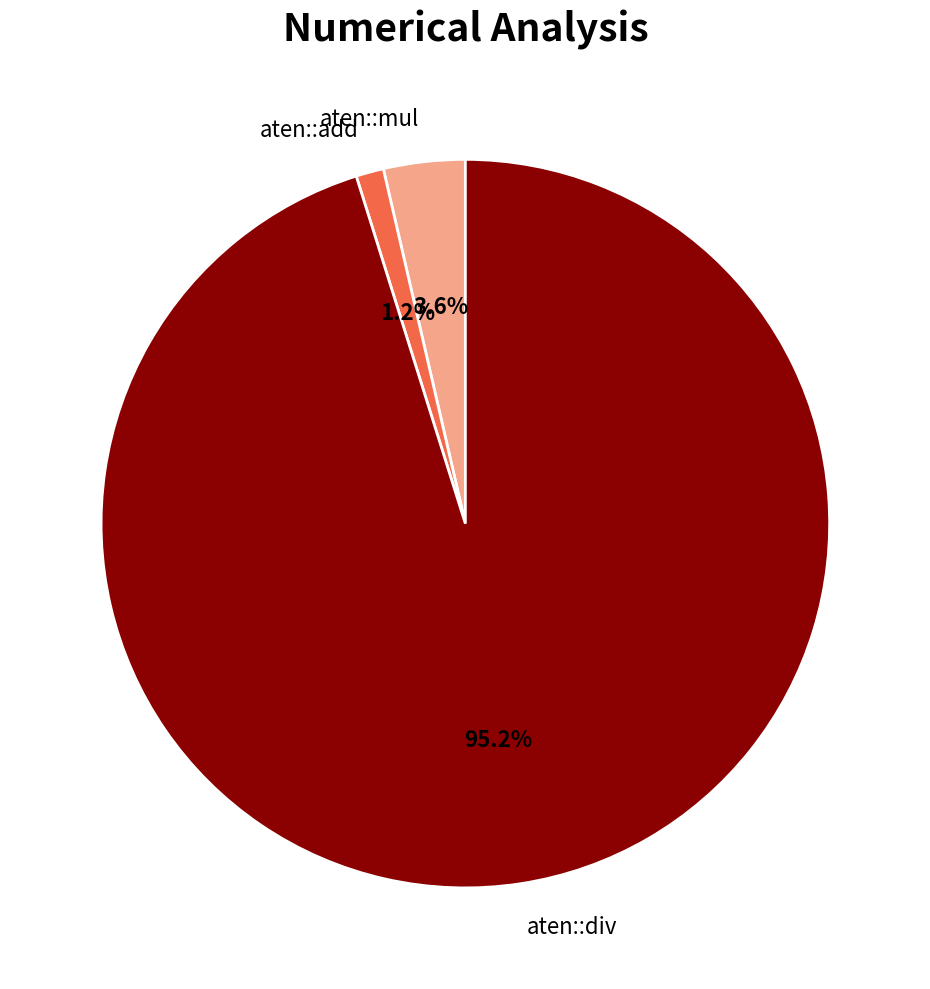

What percentage do aten::mul and aten::add together represent?

4.8%